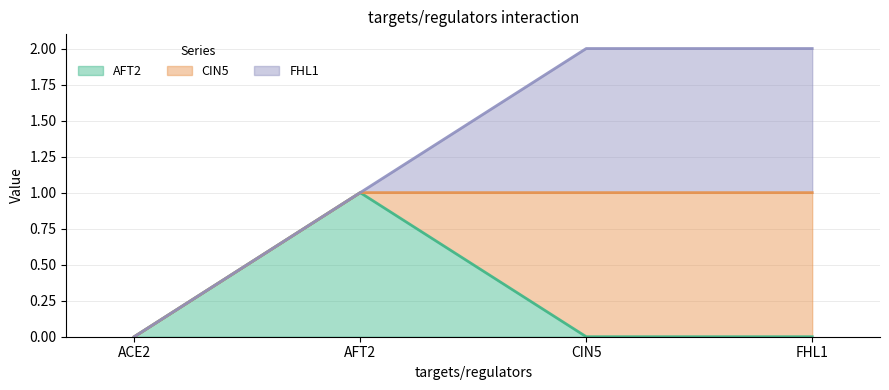

Does the chart have visible grid lines?

Yes